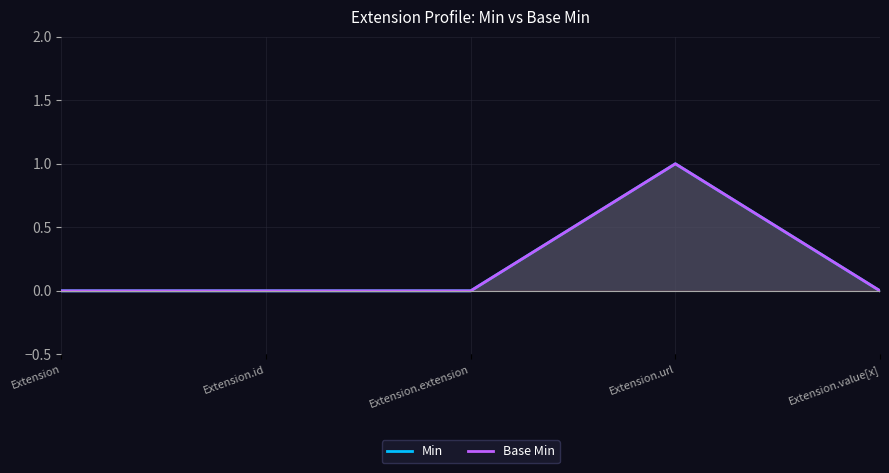

What is the sum of all Base Min values?

1